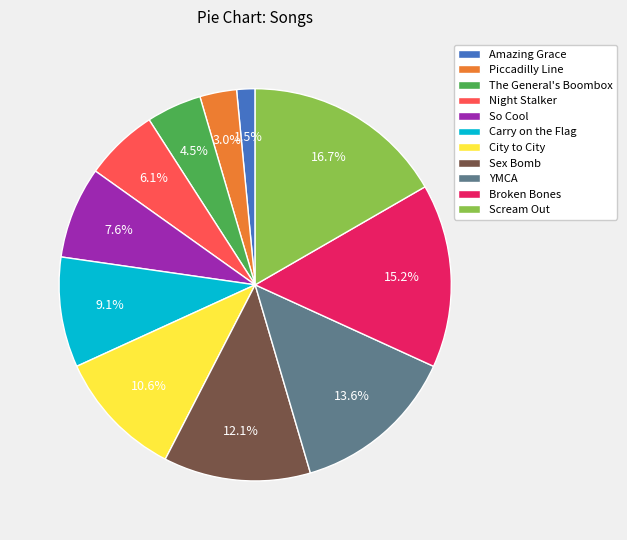

Is there a majority slice in this chart?

No